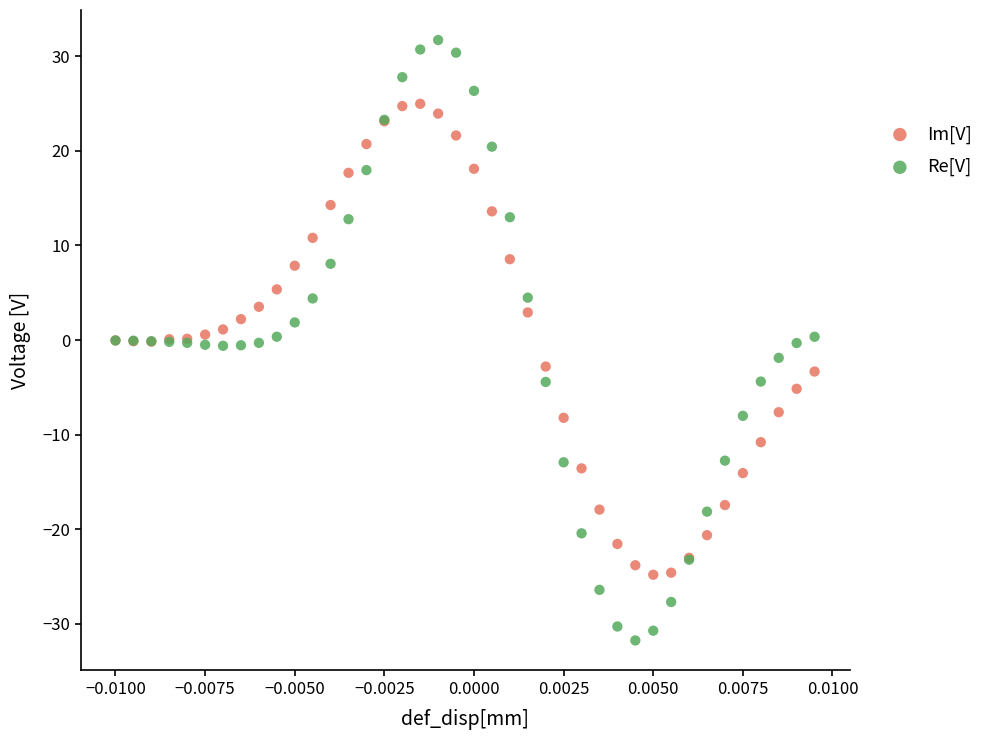

Which series has the widest spread of Y values?

Re[V]